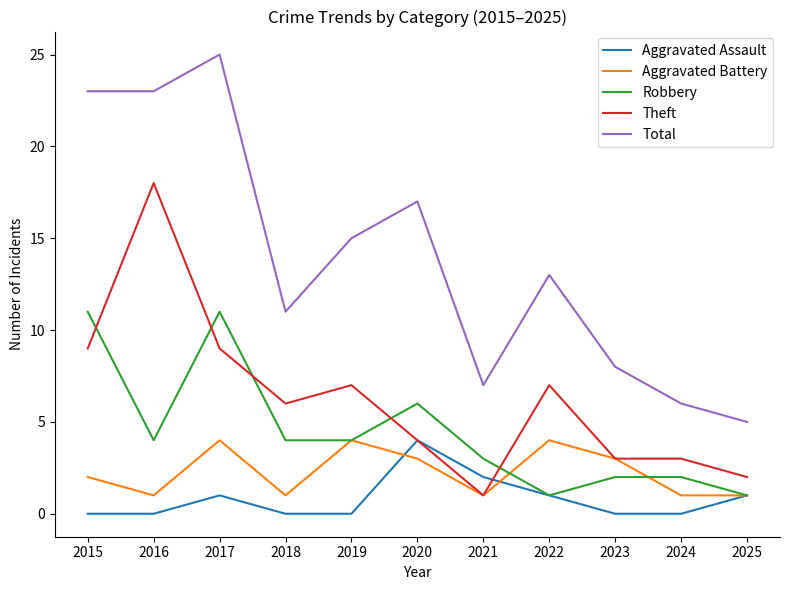

What is the spread (max minus min) of values at 2020?

14